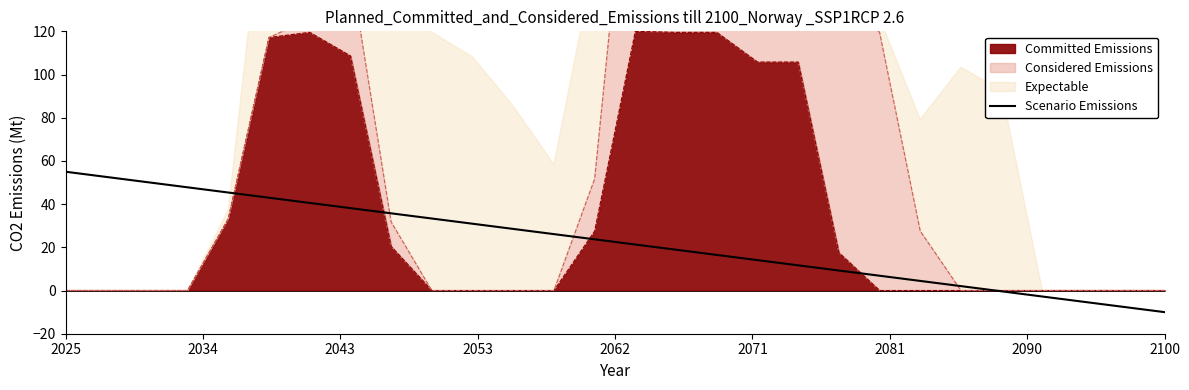

What is the smallest value displayed?

-10.0